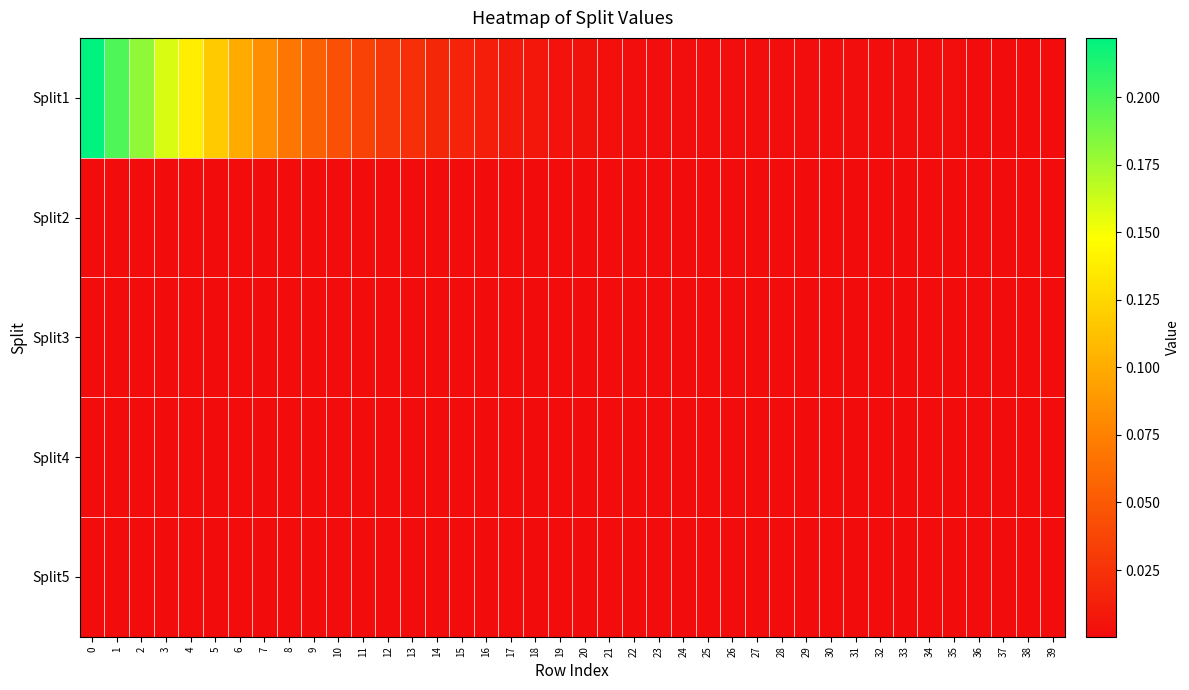

What is the maximum value shown in the chart?

0.2